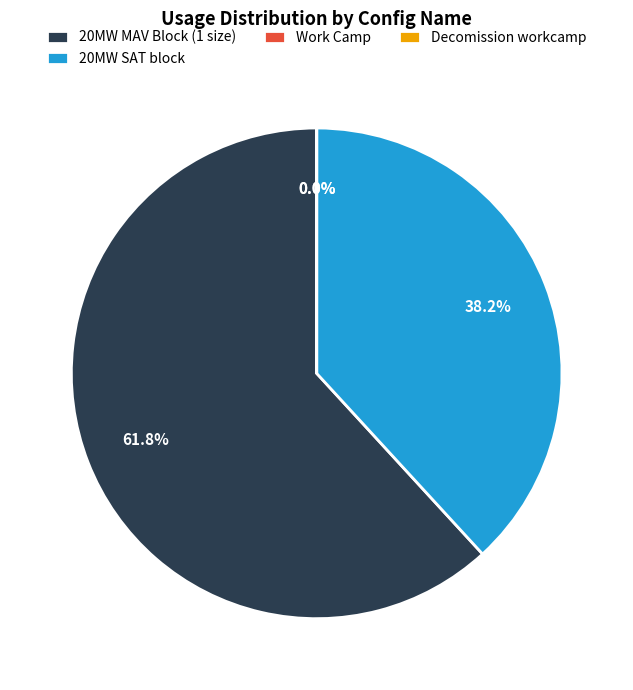

How much of the chart is everything except 20MW MAV Block (1 size)?

38.2%